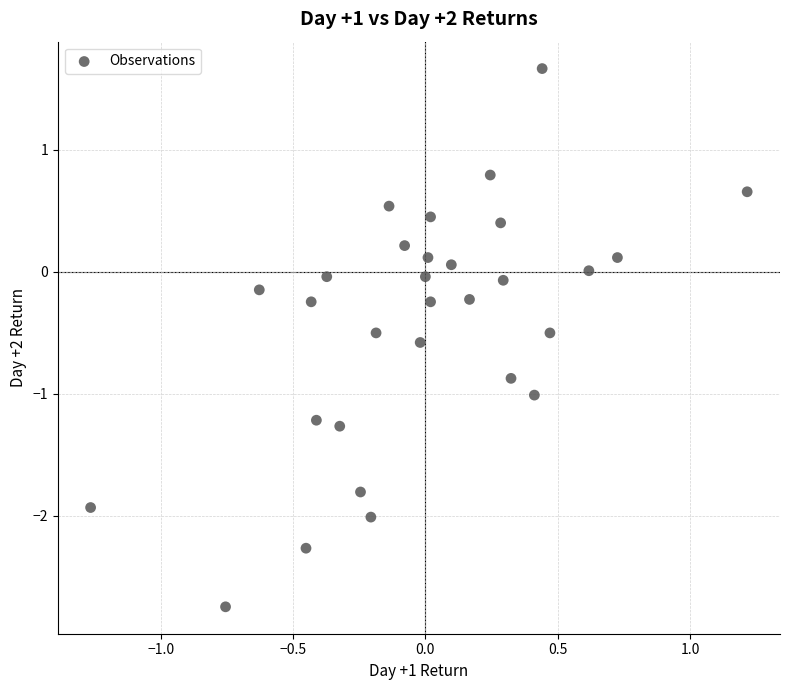

What is the range of X values (max minus min)?

2.5